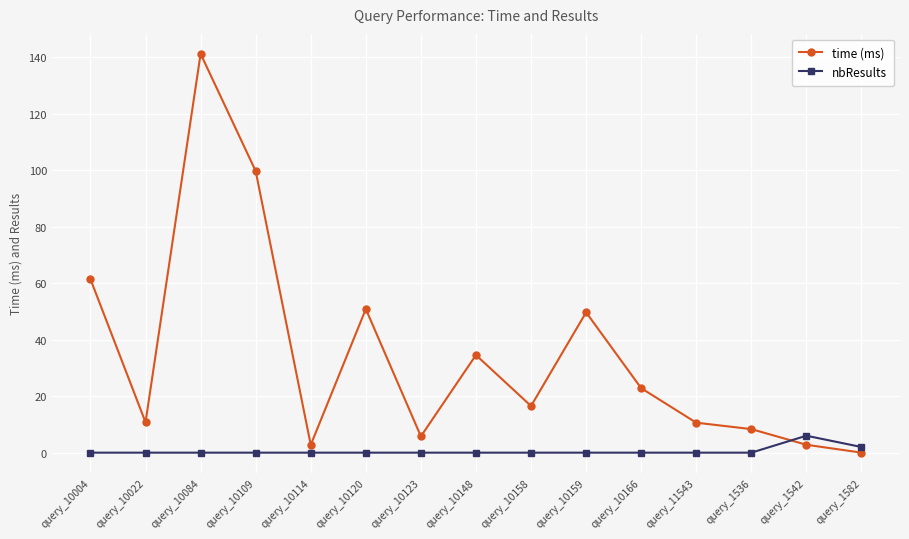

Which category has the highest value in the time (ms) series?

query_10084